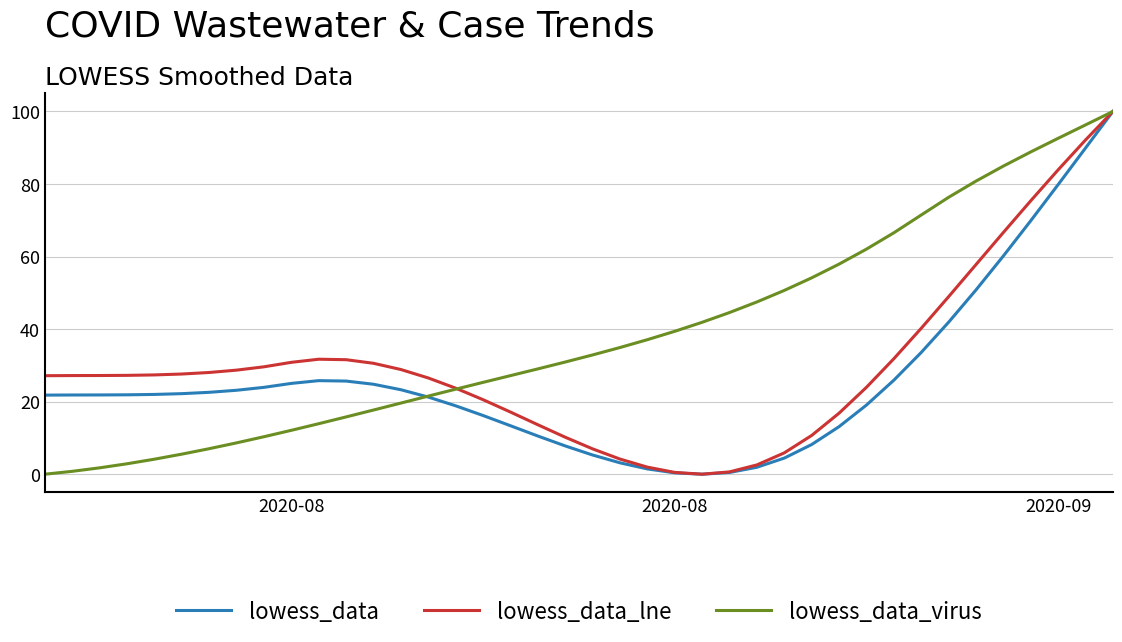

What is the maximum value shown in the chart?

100.0